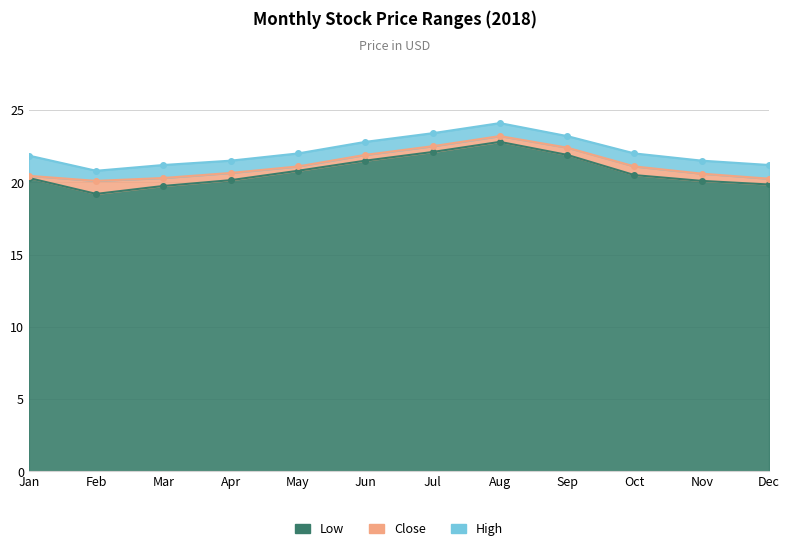

True or false: High and Low cross at least once.

False